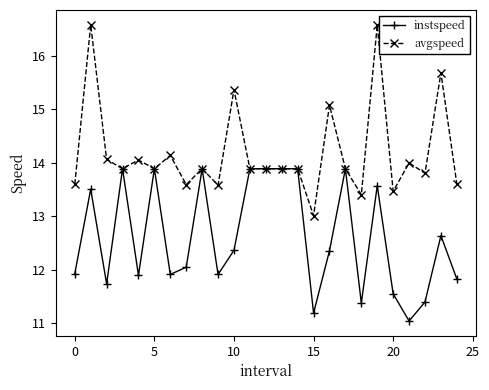

Which series has the largest range (max minus min)?

avgspeed